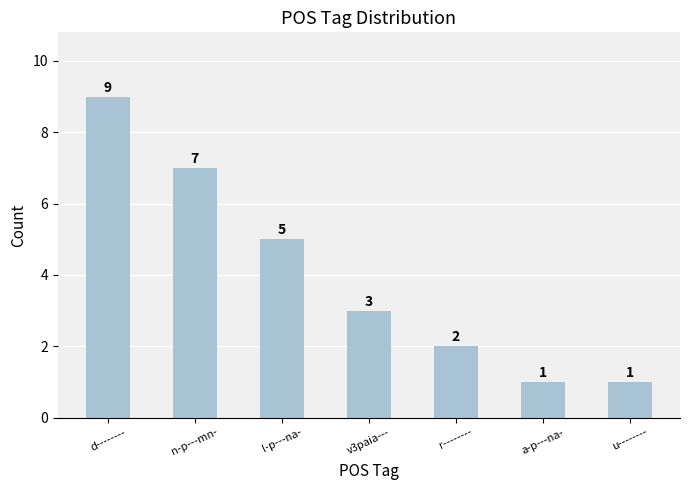

What is the maximum value shown in the chart?

9